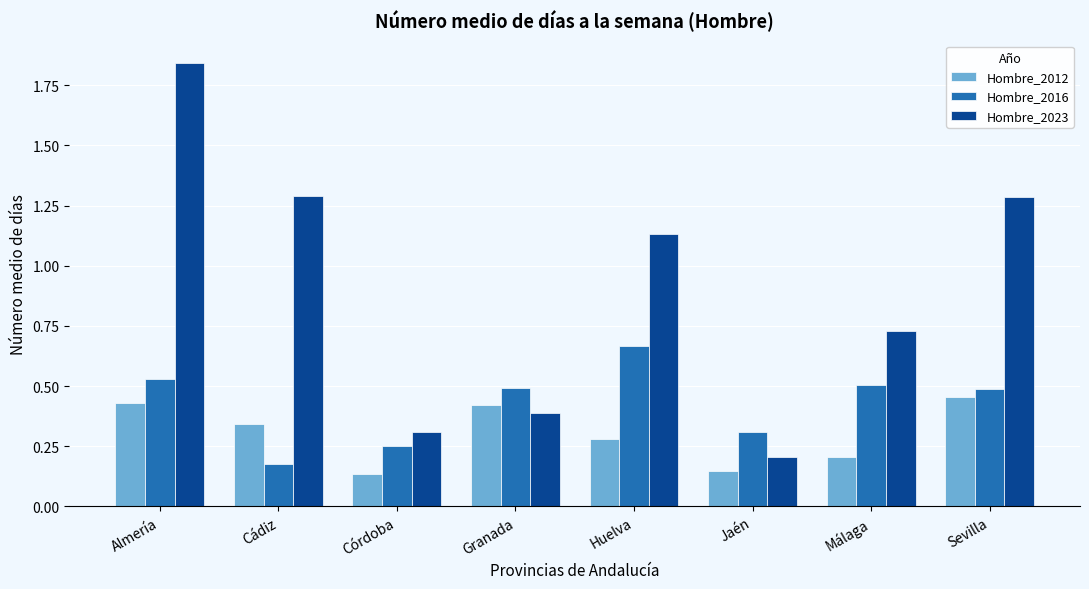

Where is Hombre_2016 nearest to the value 0?

Cádiz